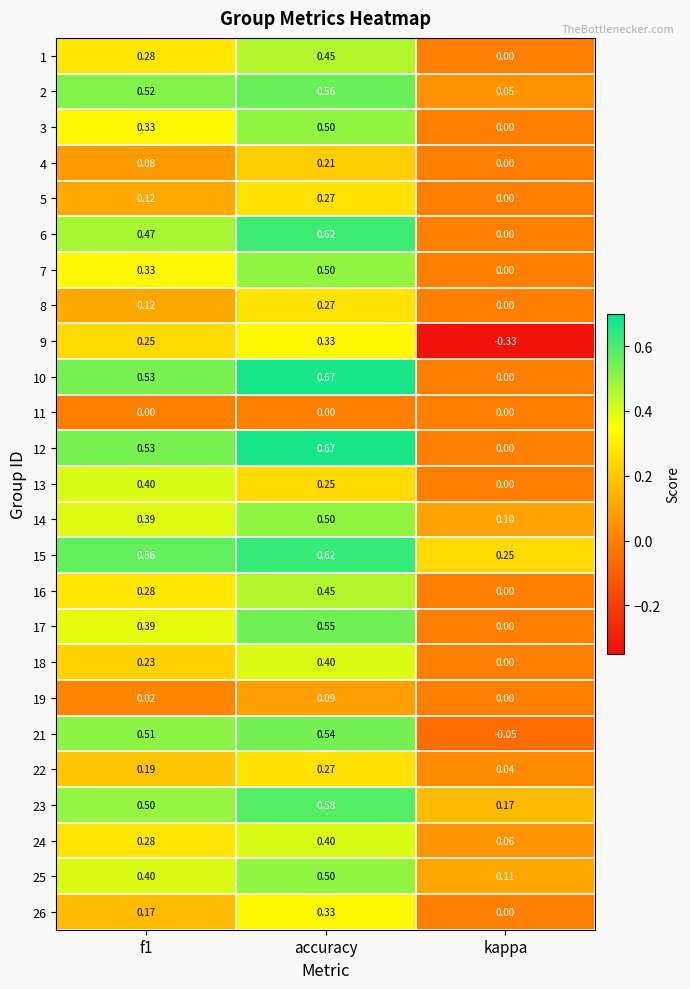

At which category is the sum across all series the highest?

accuracy